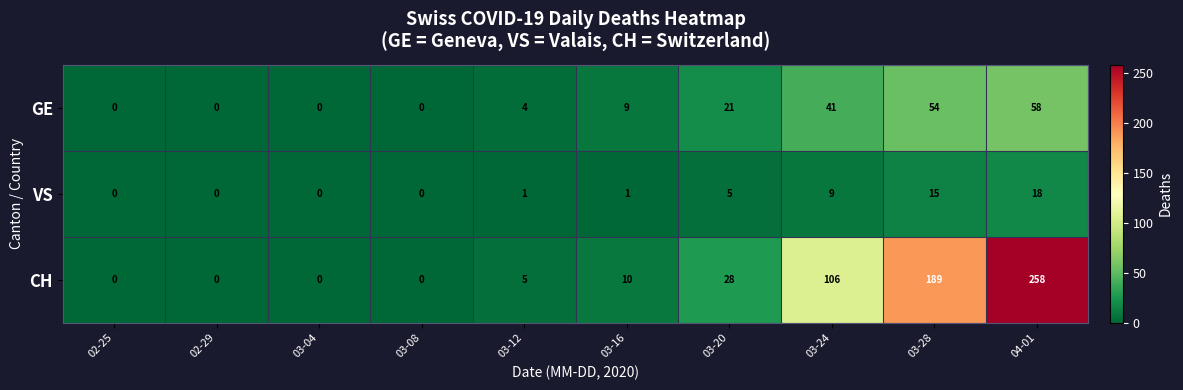

What is the difference between the highest and lowest values at 03-12?

4